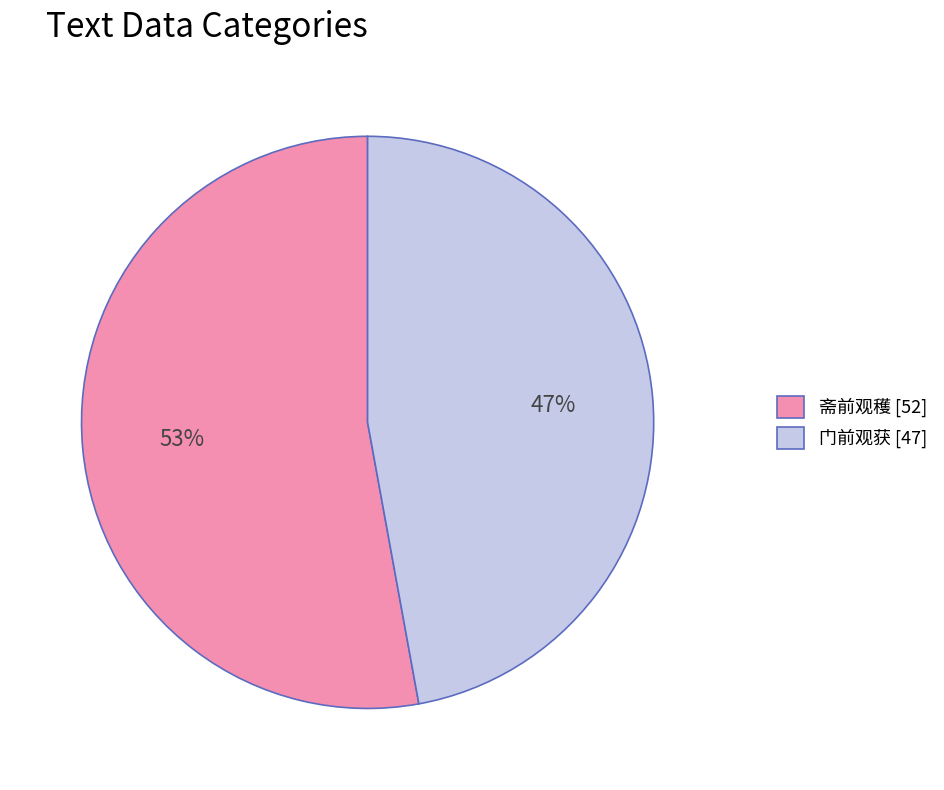

What is the smallest slice in the pie chart?

门前观获